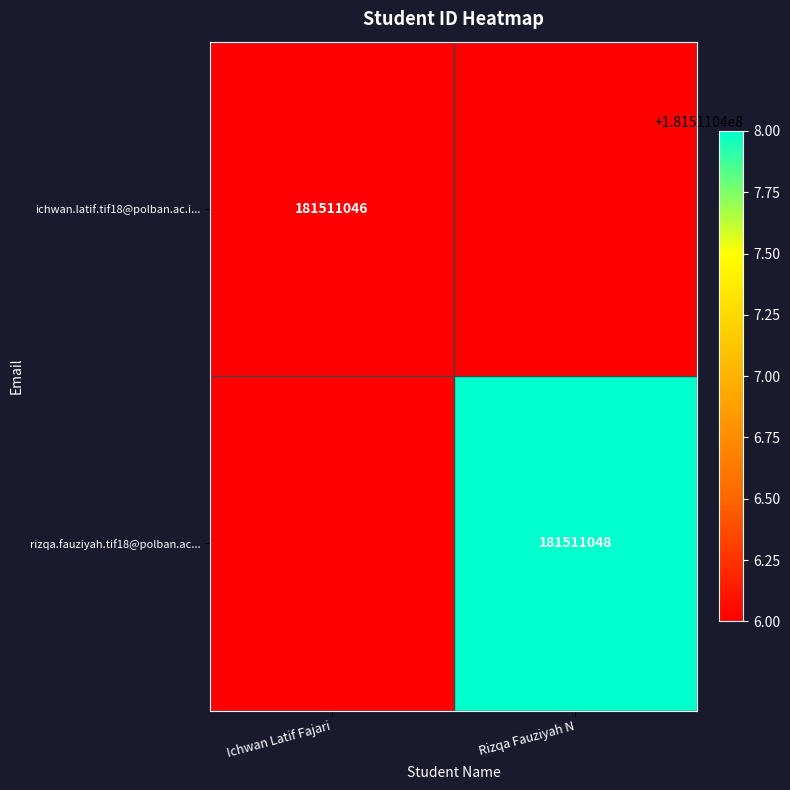

At which category is the sum across all series the highest?

Rizqa Fauziyah N